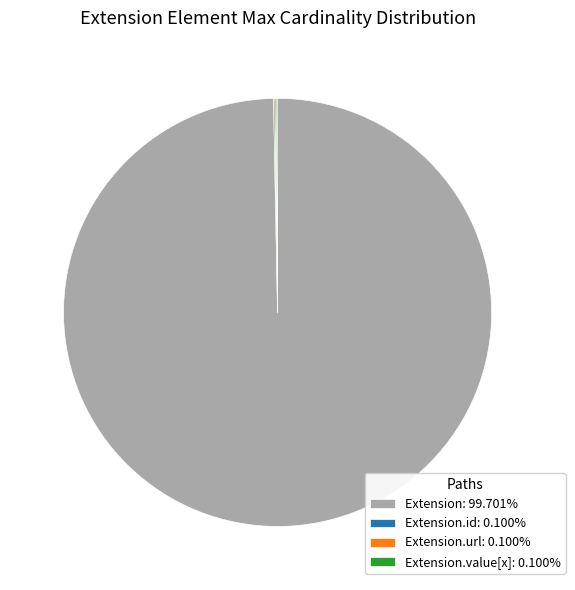

Does Extension: 99.701% account for over 50% of the chart?

Yes